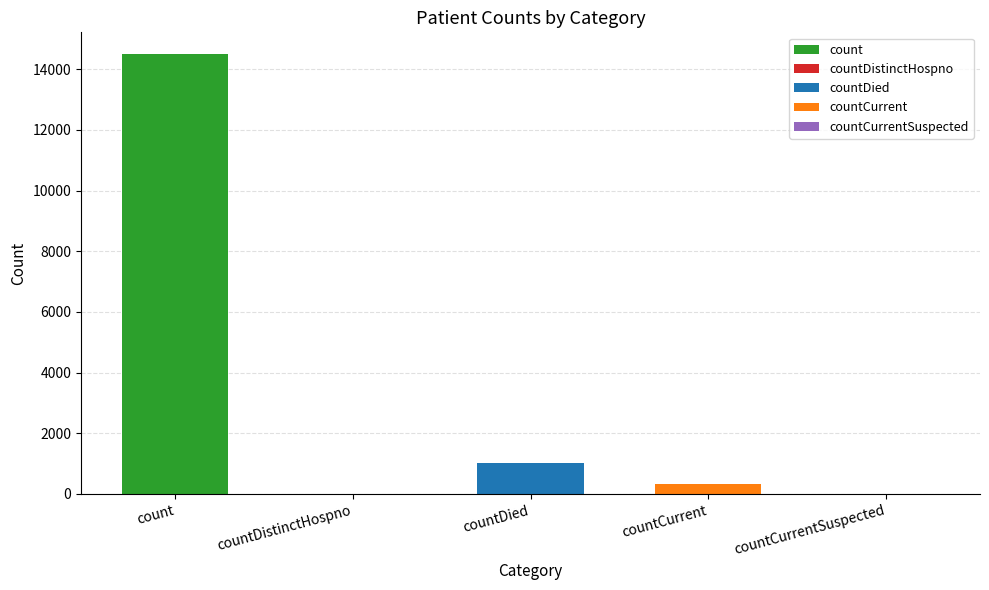

List the labels in order of value, largest first.

count, countDied, countCurrent, countDistinctHospno, countCurrentSuspected